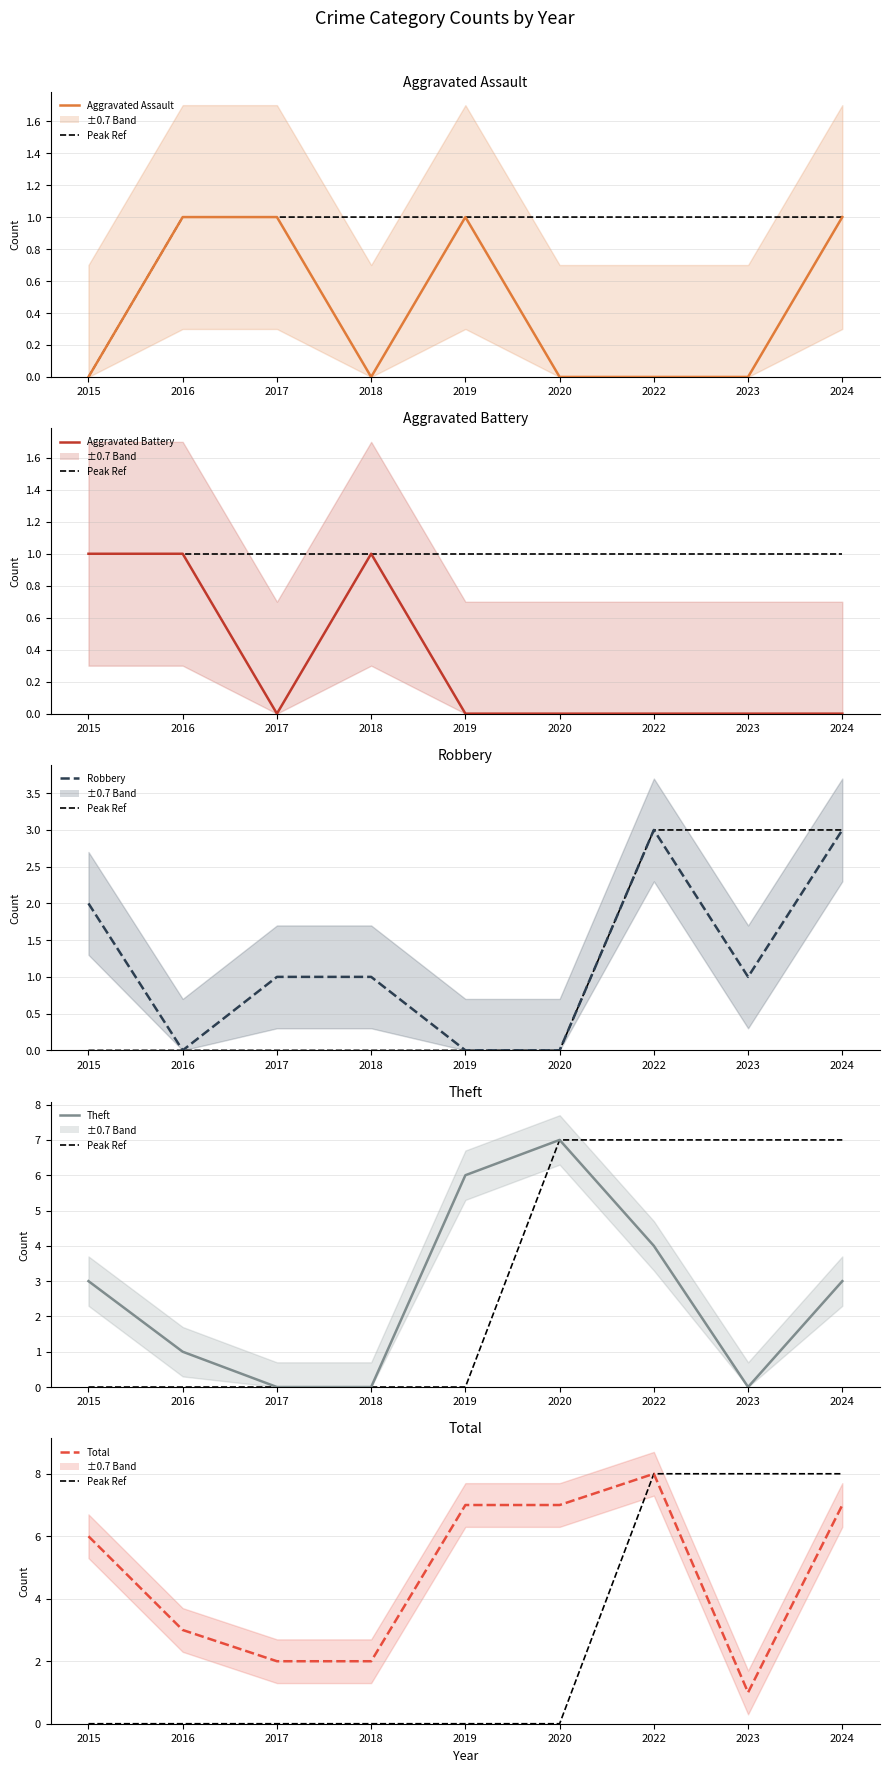

True or false: Robbery and Total intersect in this chart.

False